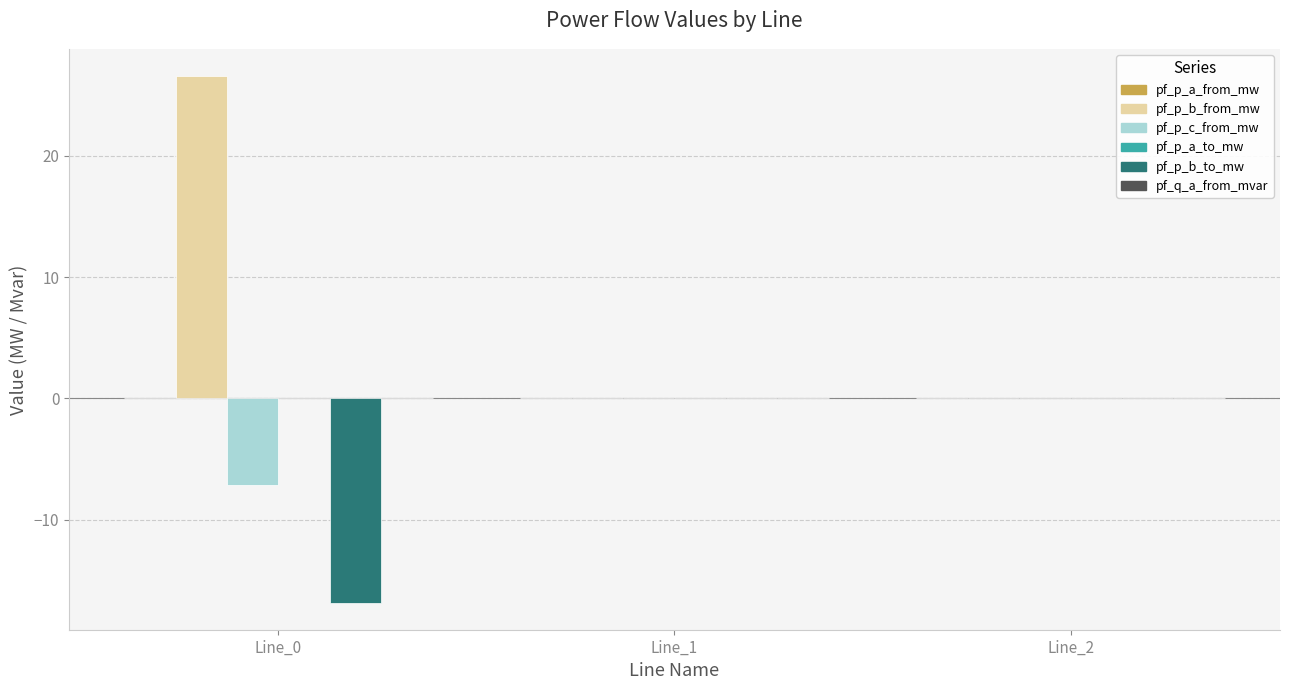

How many categories are shown in the chart?

3